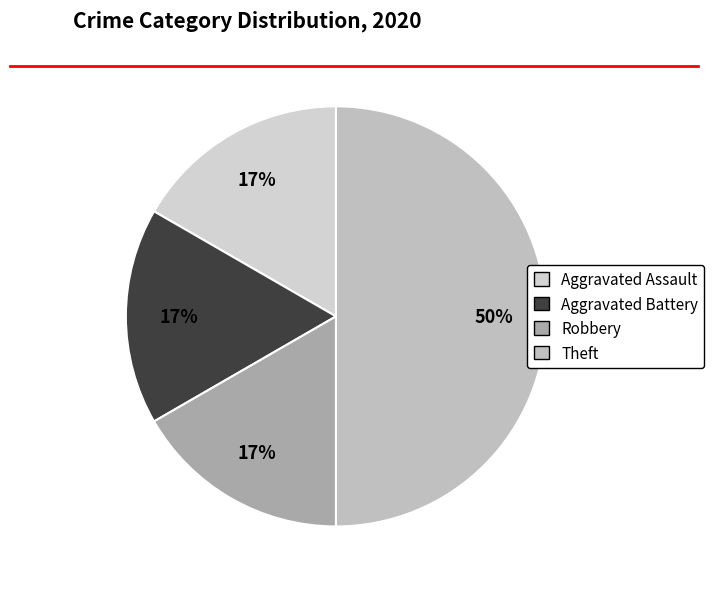

What percentage is NOT represented by Aggravated Assault?

83.3%